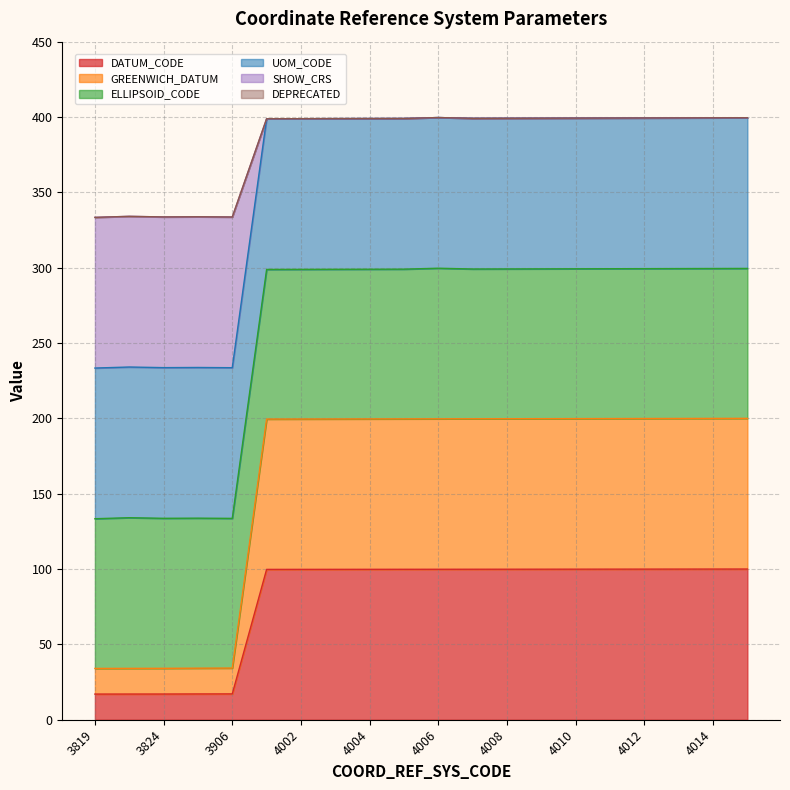

Read the GREENWICH_DATUM value at 4003.

199.6